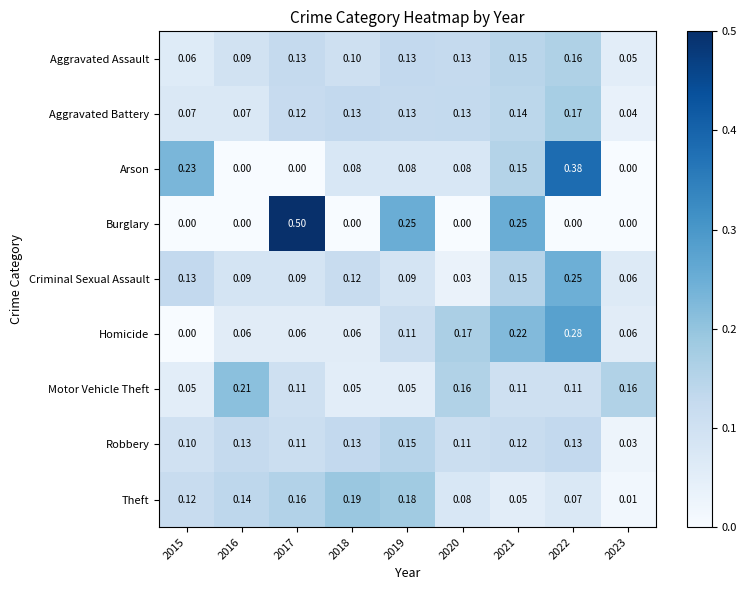

List the series in order of their peak value, highest first.

Burglary, Arson, Homicide, Criminal Sexual Assault, Motor Vehicle Theft, Theft, Aggravated Battery, Aggravated Assault, Robbery